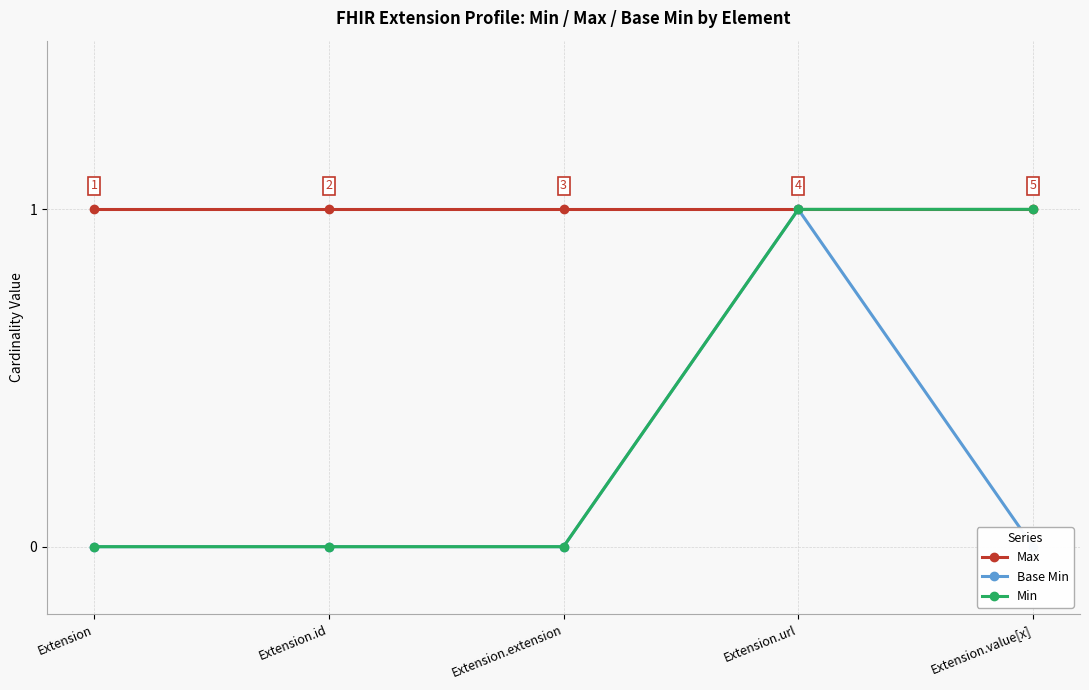

Is it true that Base Min equals 1 at Extension.url?

True